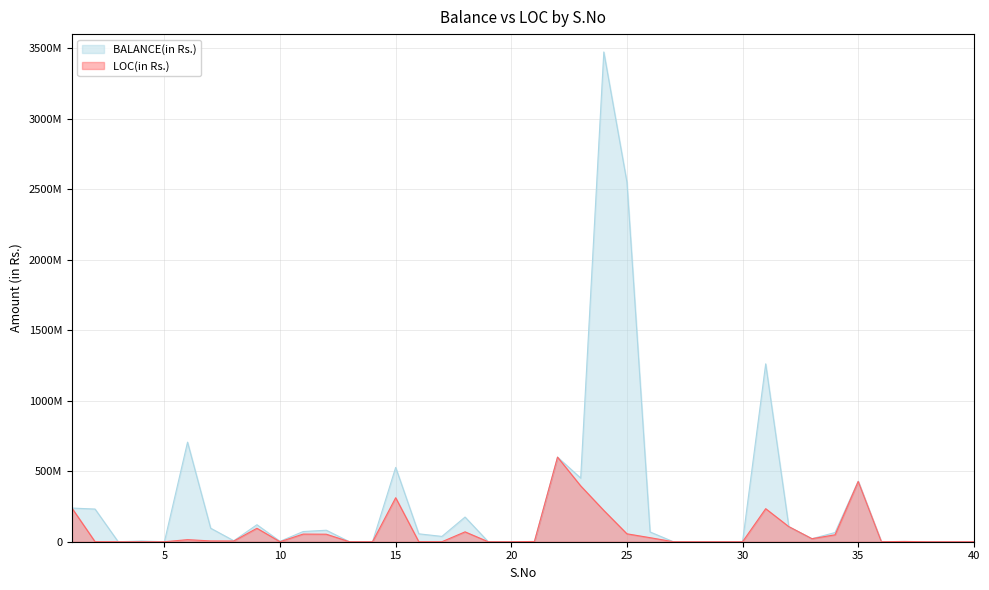

Which category has the highest value across all series?

24